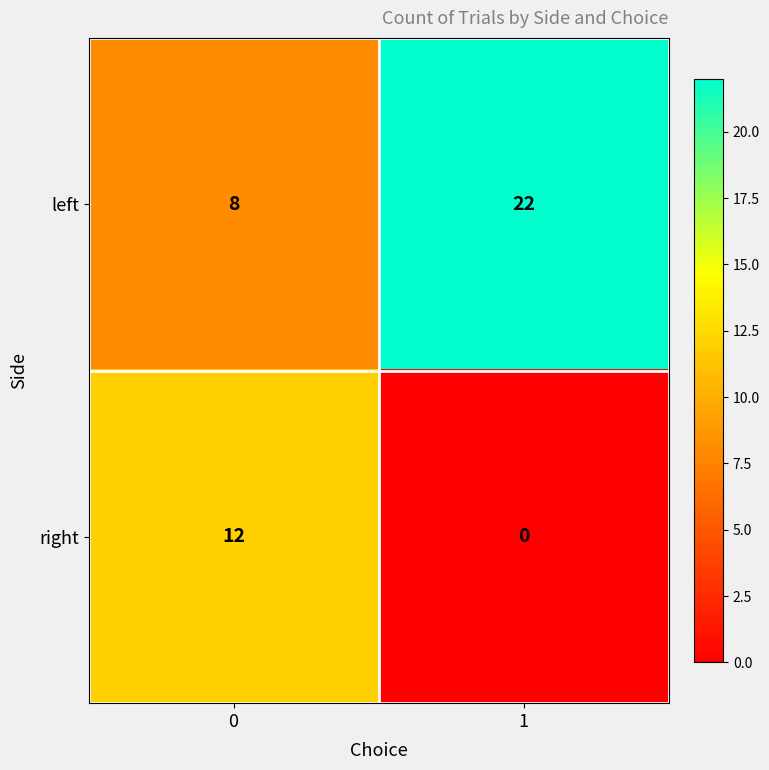

Which category has the highest value across all series?

1